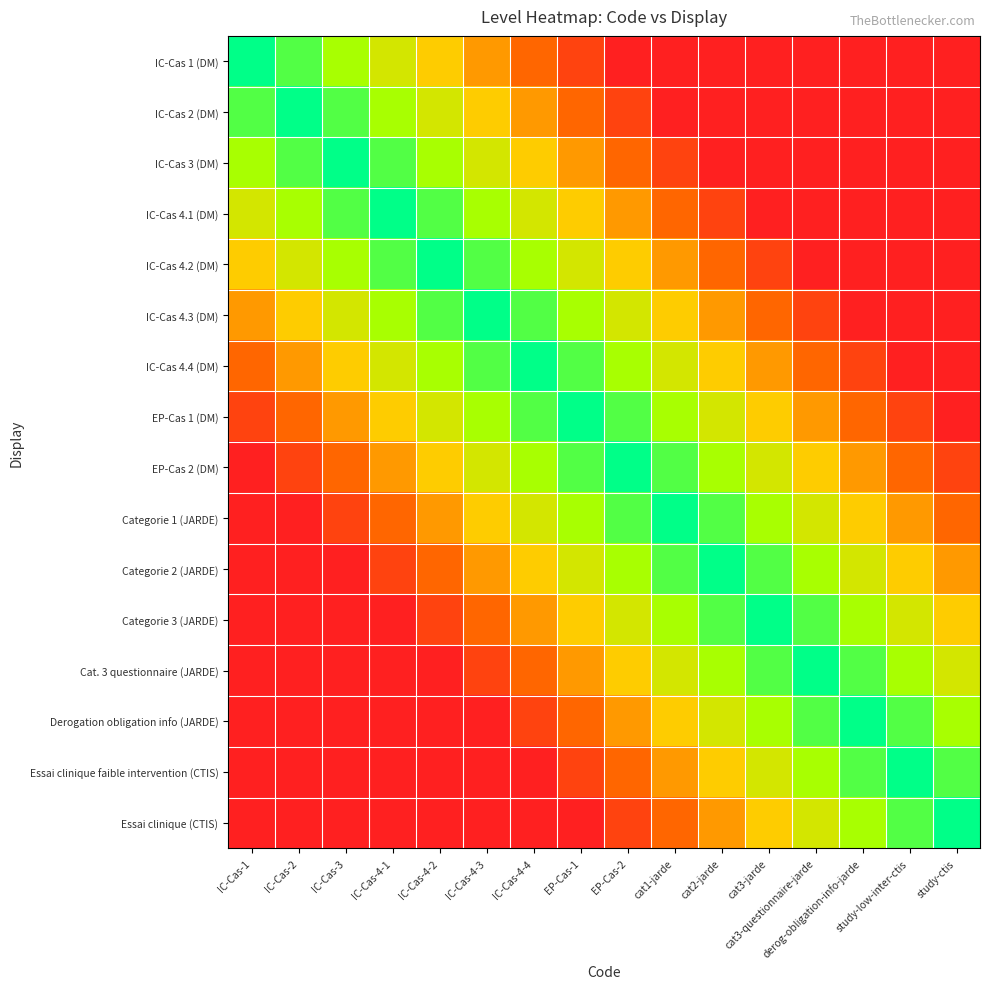

At how many categories does at least one series exceed 0?

16